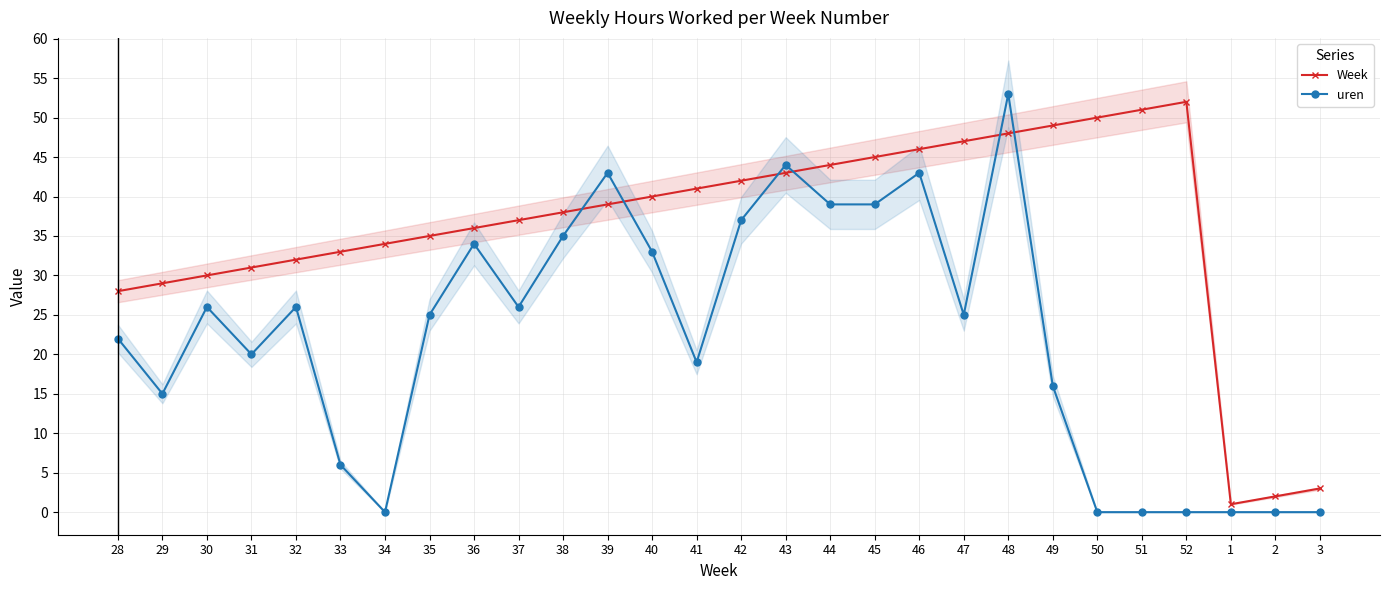

The Week series shows 28 at 28. True or false?

True